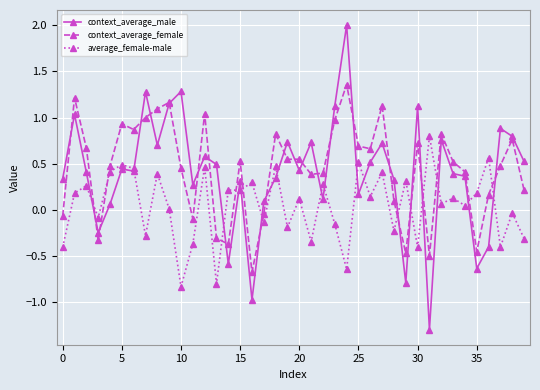

True or false: context_average_male has more than 2 points higher than both neighbors.

True